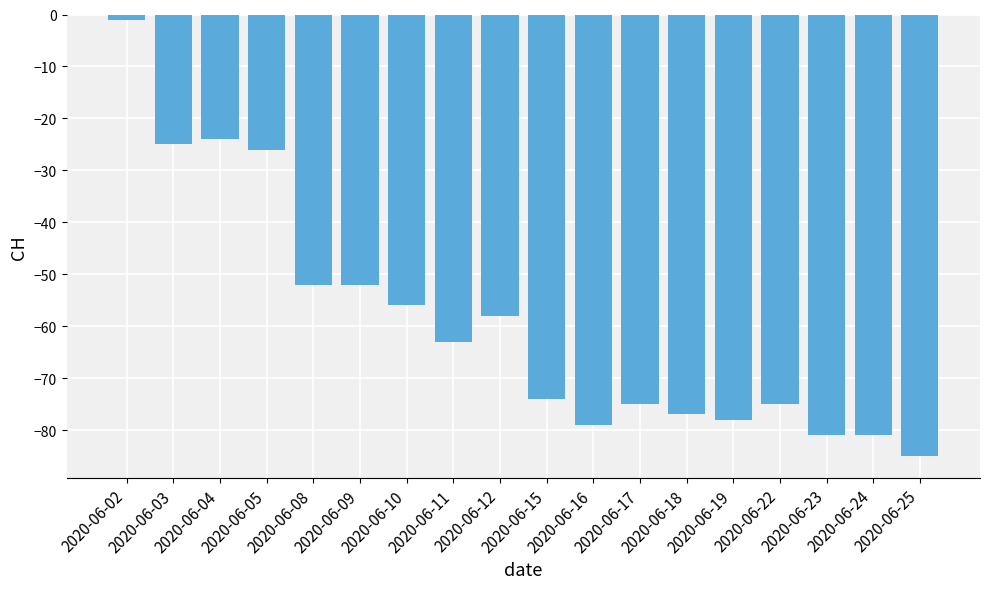

What is the value of the 8th bar from the left?

-63